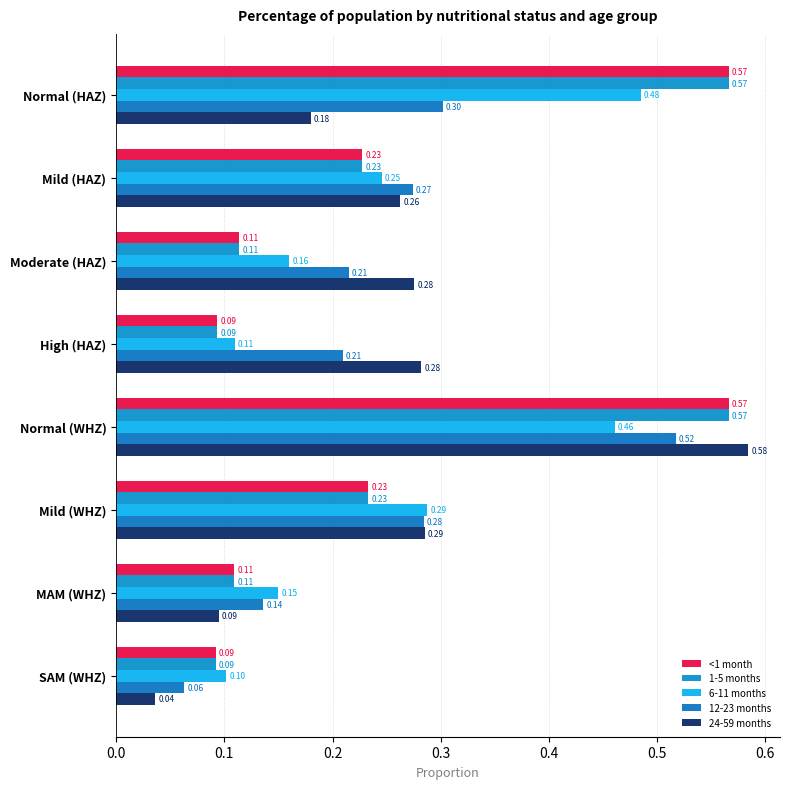

How many bars are there in each group?

5